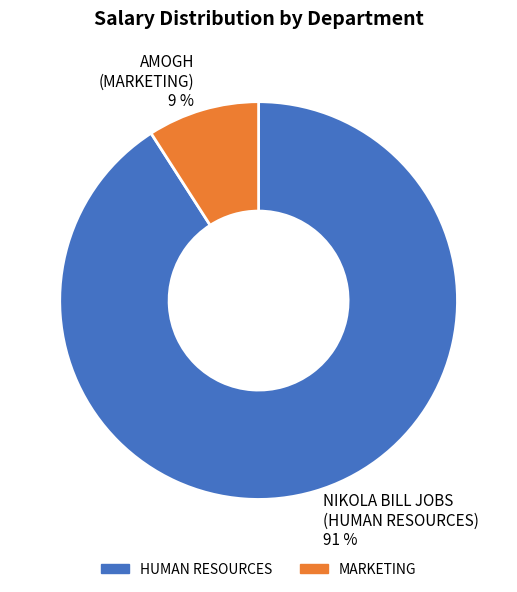

Is the sum of NIKOLA BILL JOBS (HUMAN RESOURCES) 91 % and AMOGH (MARKETING) 9 % greater than half?

Yes